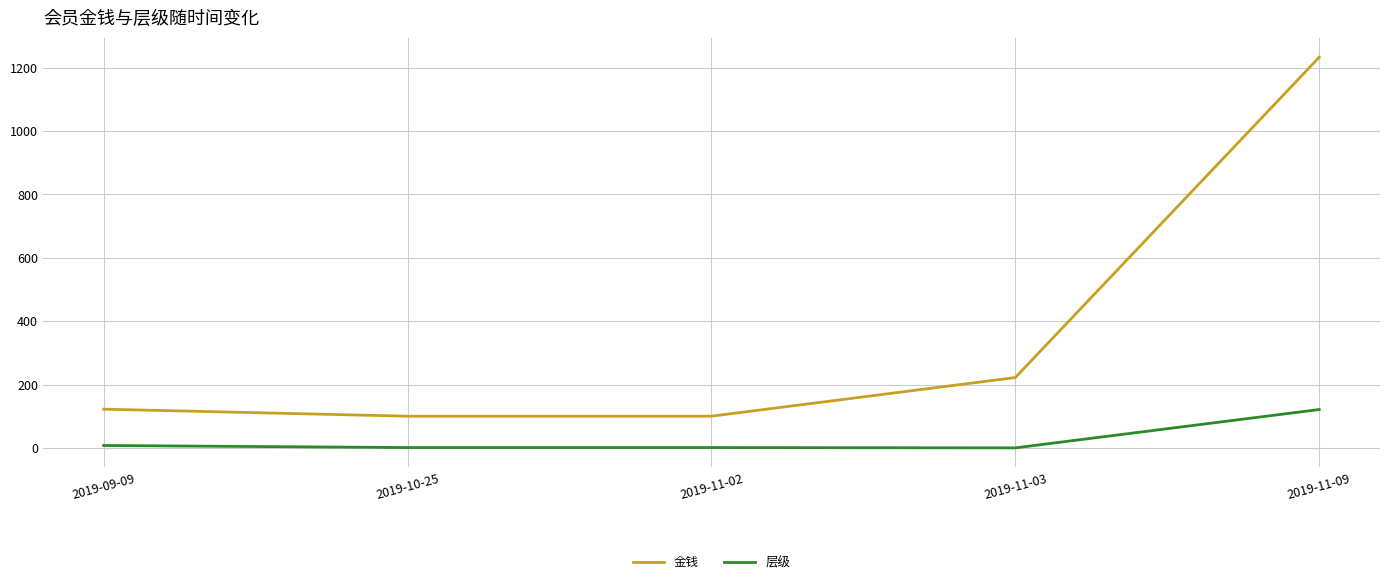

How many series are shown in this chart?

2